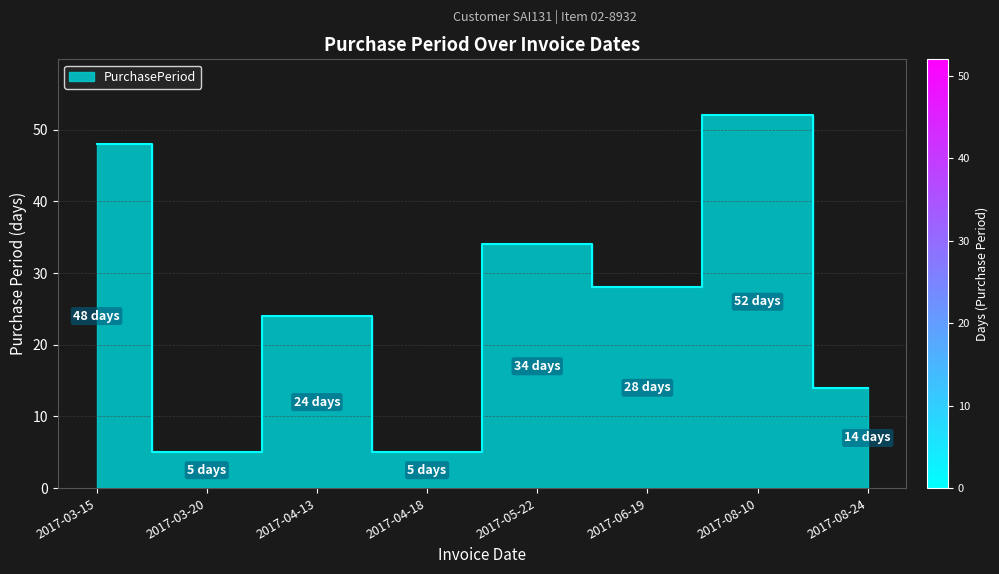

Which has a higher value, 2017-08-24 or 2017-03-15?

2017-03-15